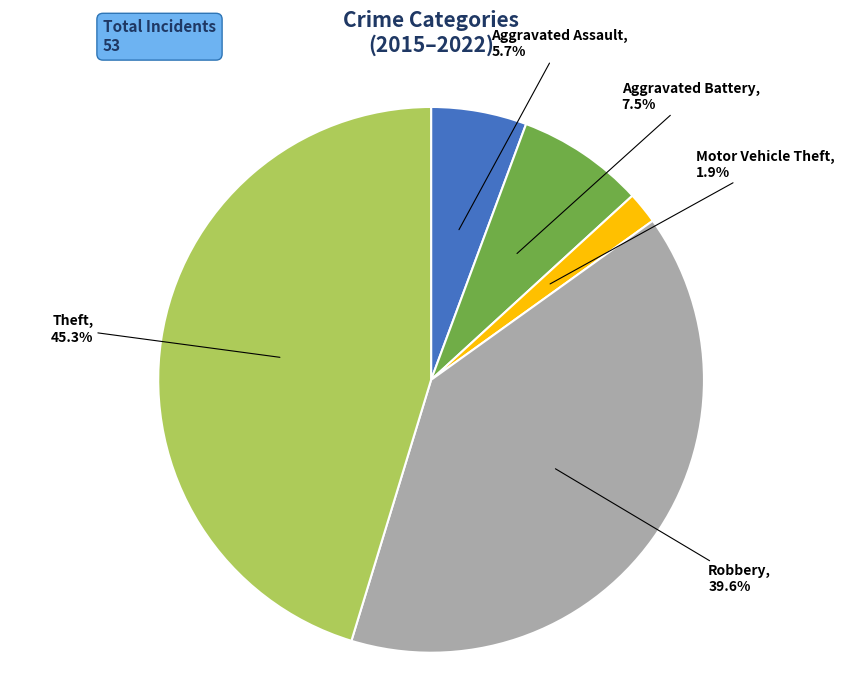

Combined, what portion of the pie is Robbery and Aggravated Assault?

45.3%